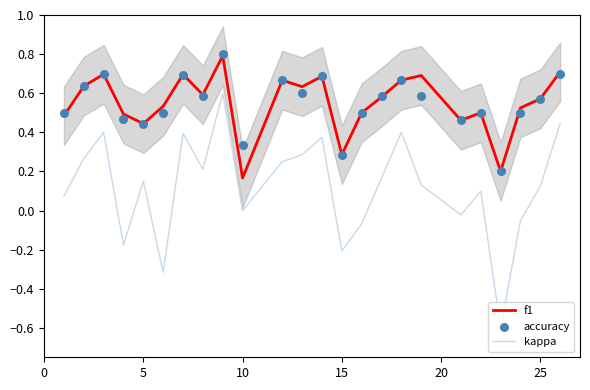

Which series reaches the minimum Y coordinate?

kappa